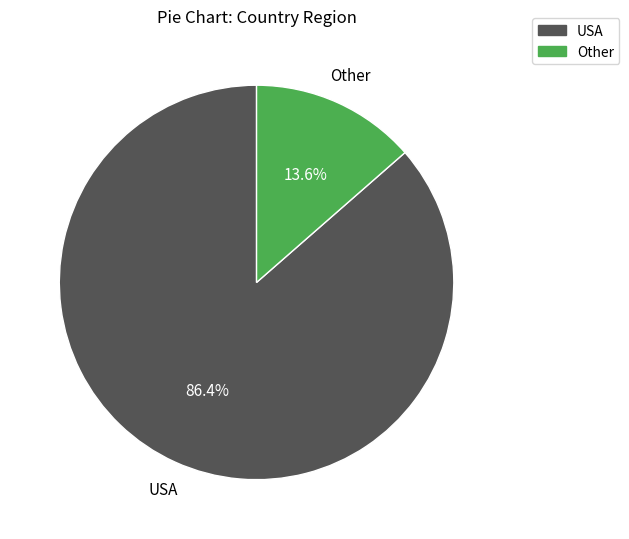

Rank the categories by value from lowest to highest.

Other, USA